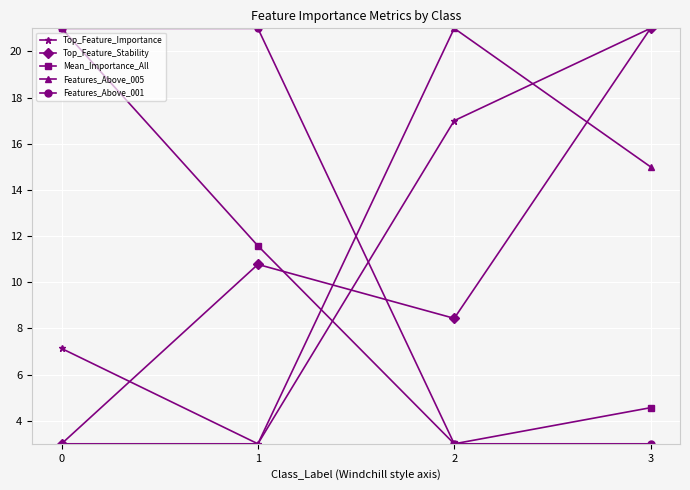

How many lines are shown in the chart?

5